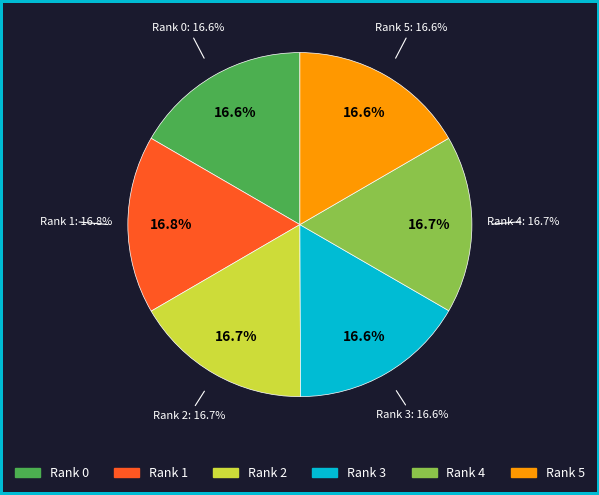

Is there any slice that represents more than half of the pie?

No